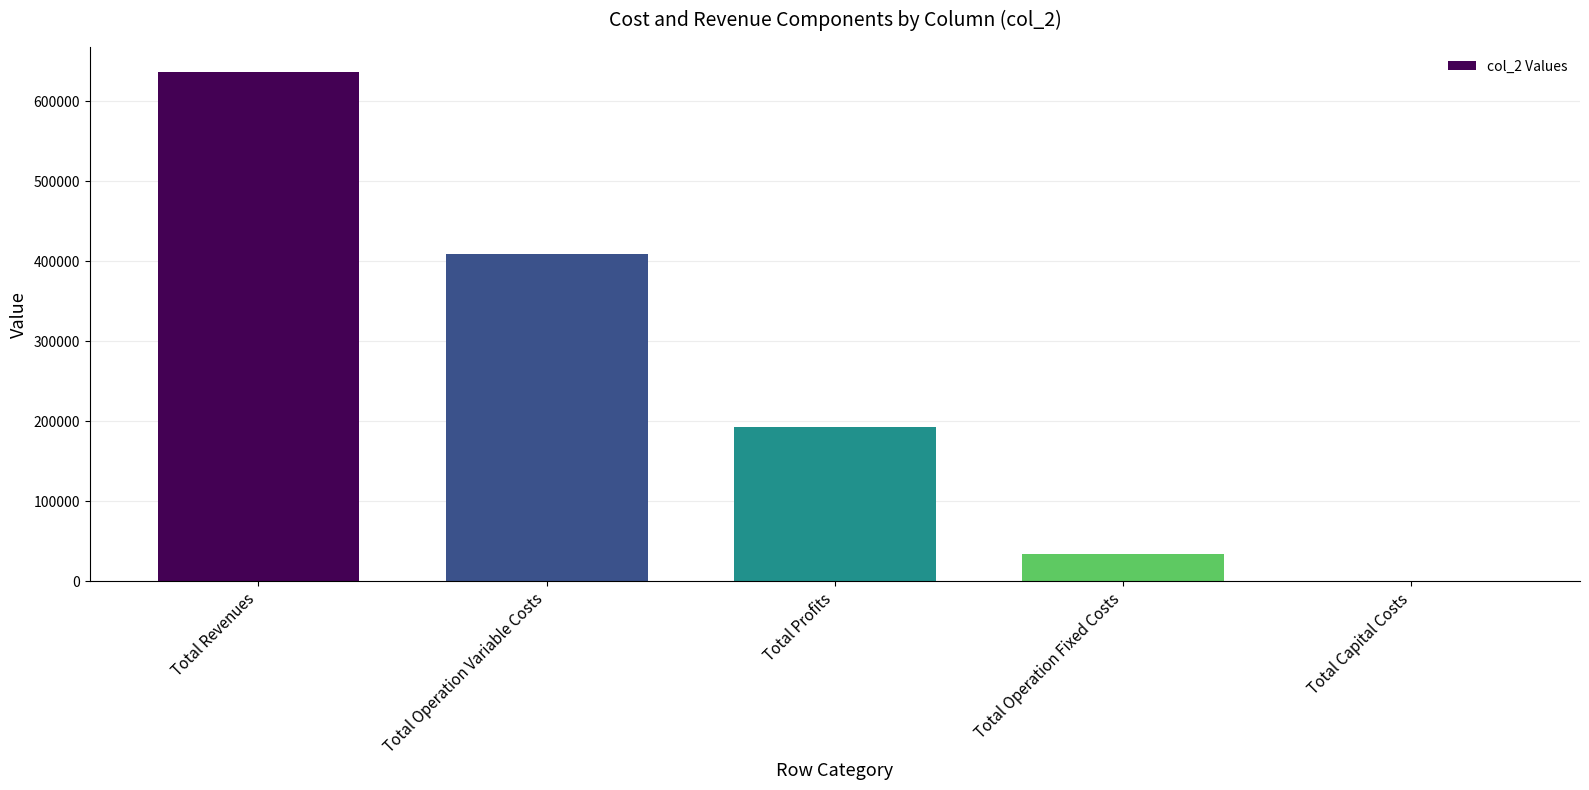

What is the sum of the values at Total Operation Variable Costs and Total Profits?

602339.4